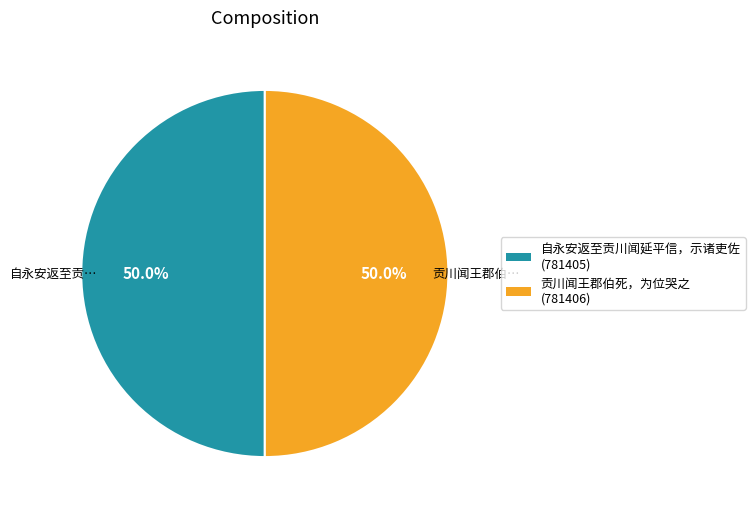

What portion of the pie excludes 自永安返至贡川闻延平信，示诸吏佐?

50.0%